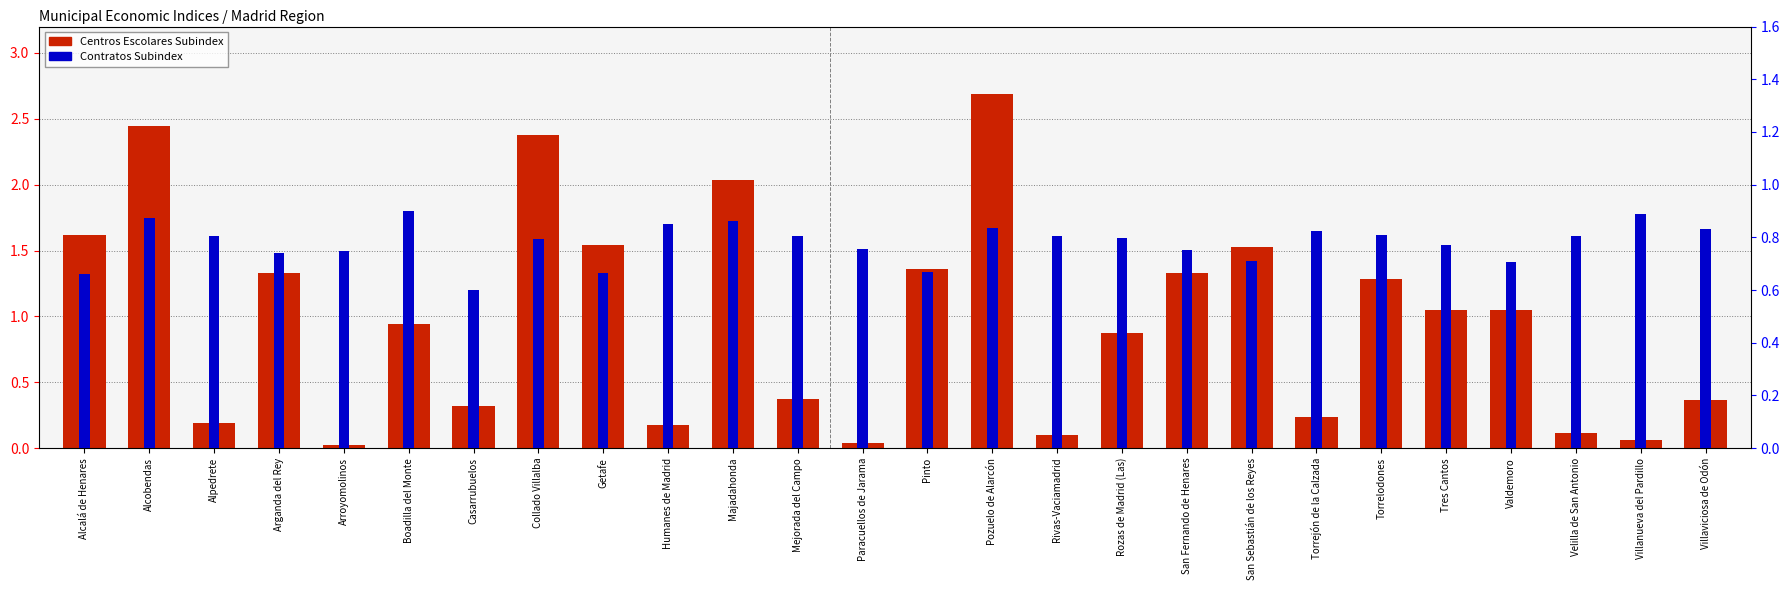

Read the Contratos Subindex value at Arganda del Rey.

0.7